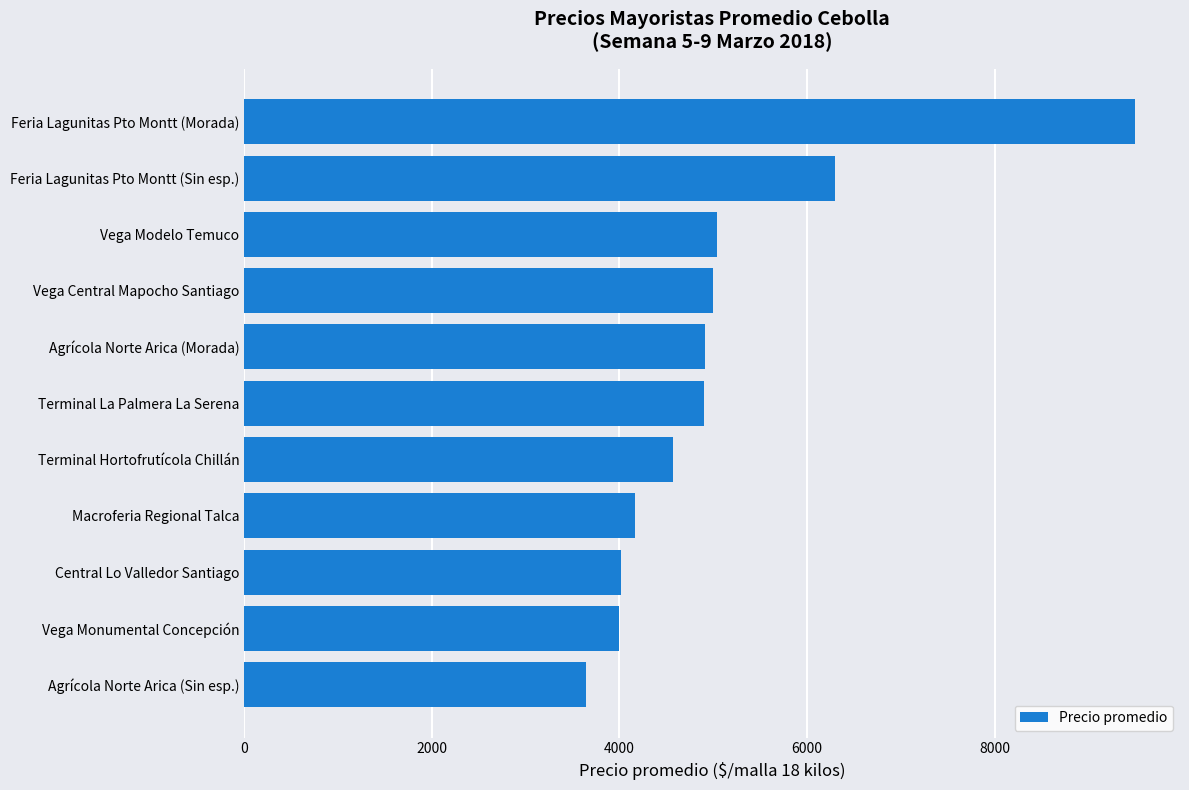

What is the difference between the maximum and second lowest values?

5500.0